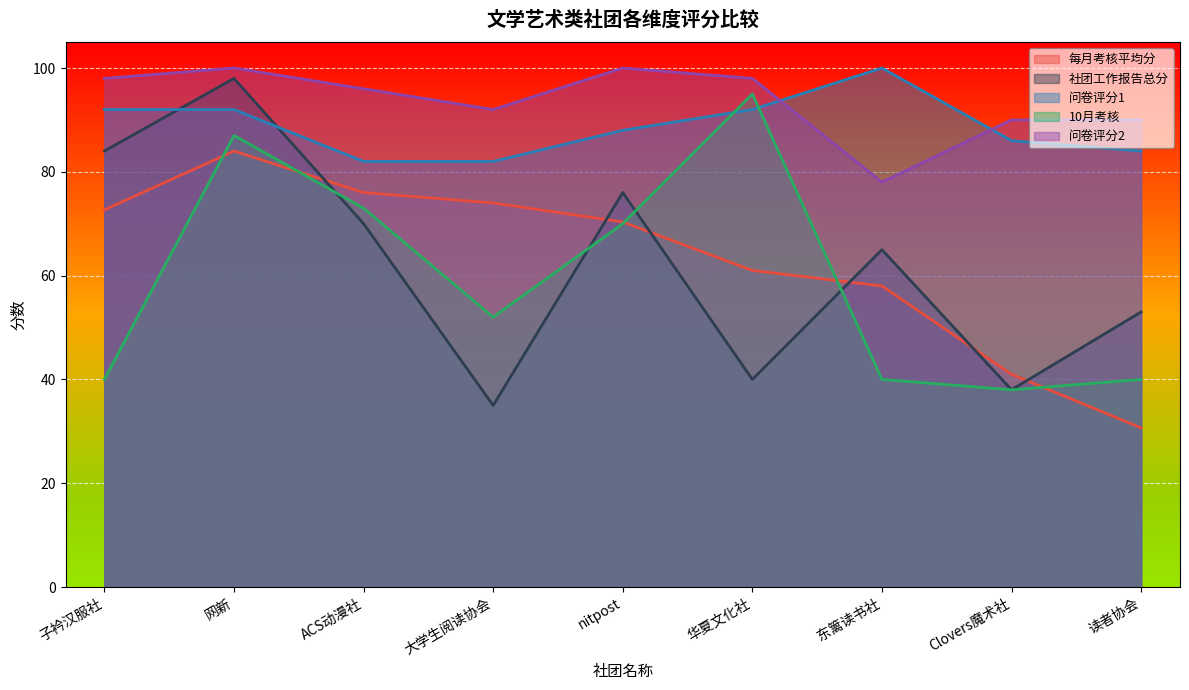

At which label is 每月考核平均分 closest to 57?

东篱读书社